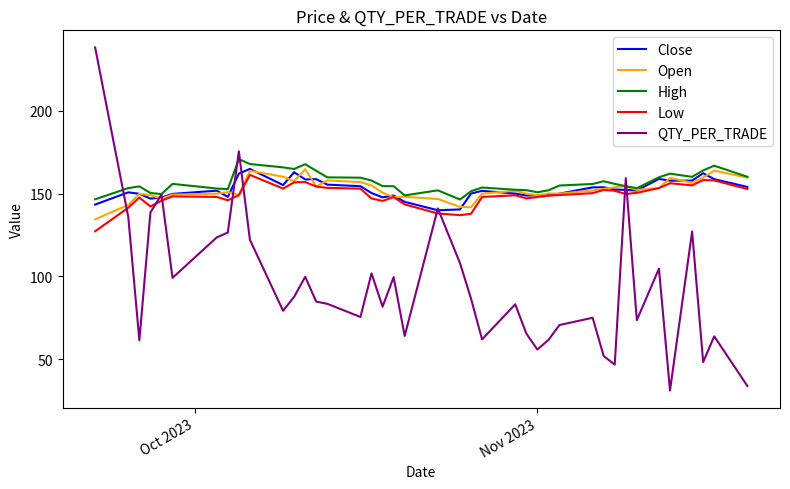

What is the highest value of the QTY_PER_TRADE series?

238.4